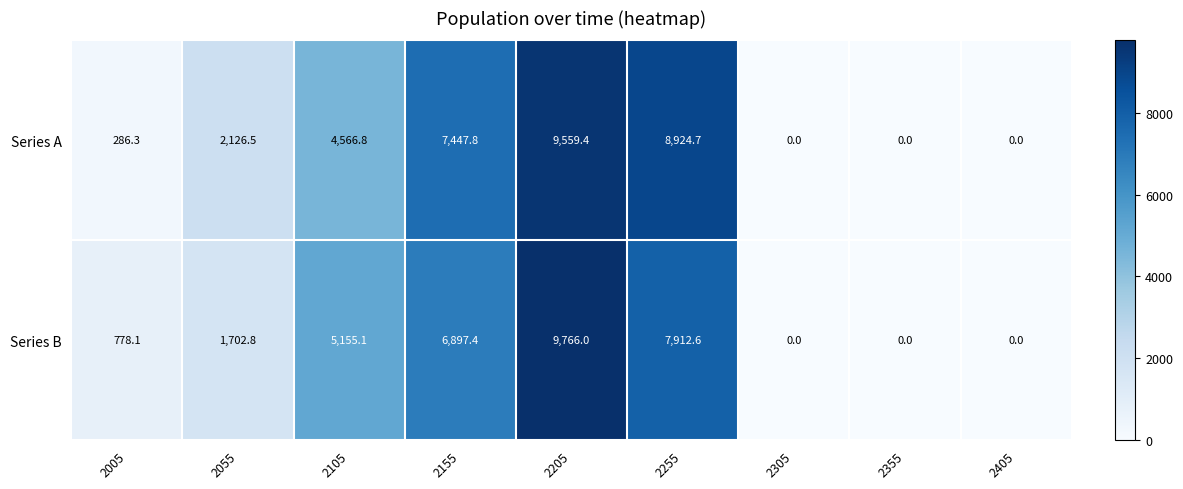

How many distinct data groups are displayed?

2